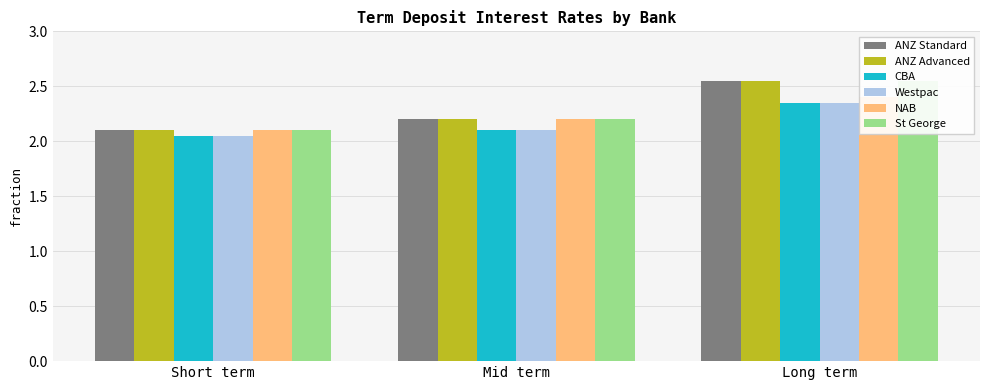

List the labels in order of NAB value, largest first.

Long term, Mid term, Short term